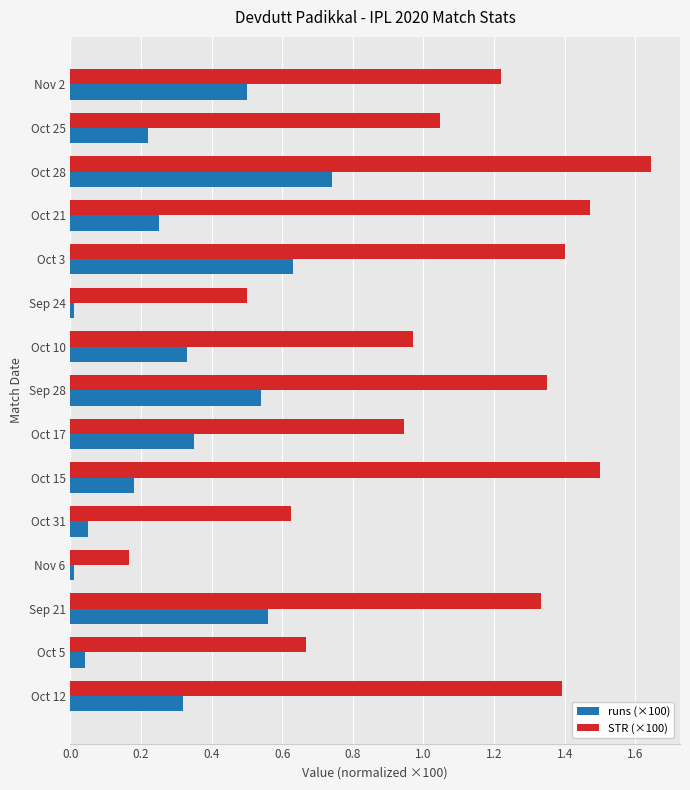

Rank the series by their average value, from lowest to highest.

runs (×100), STR (×100)